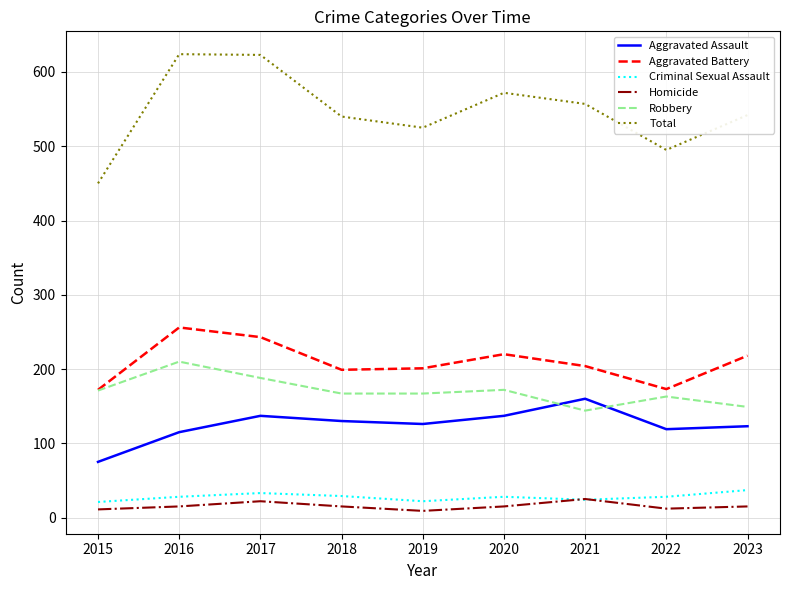

Where does the Aggravated Assault series first go above 126?

2017